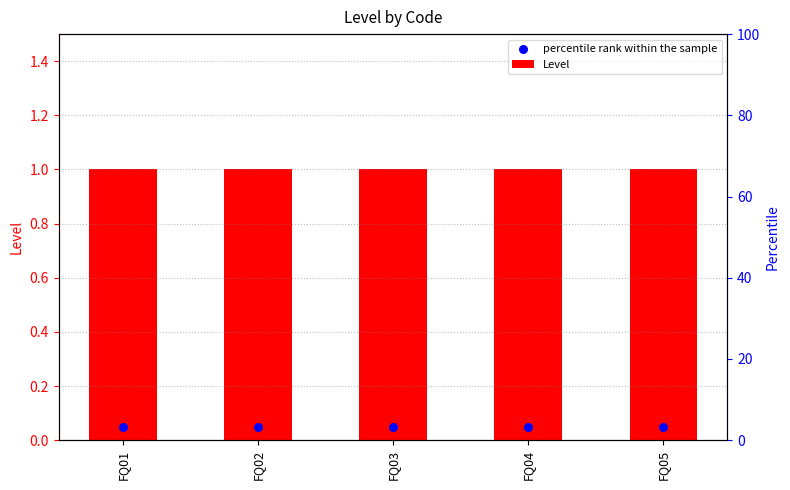

Is the value of percentile rank within the sample at FQ01 greater than the value of Level at FQ01?

No